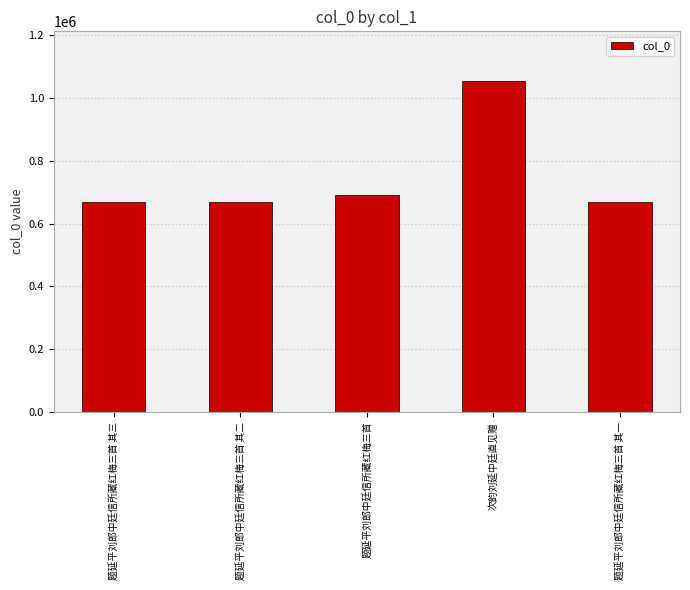

True or false: the data shows 428506 at 题延平刘郎中廷信所藏红梅三首 其三.

False